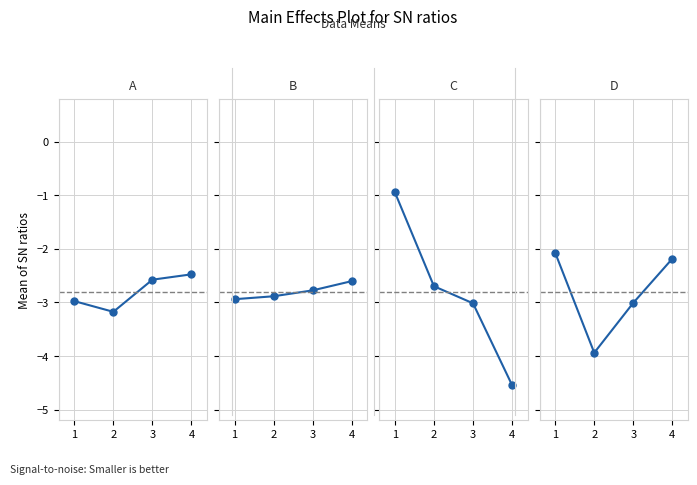

What is the approximate value of D at 1?

-2.1